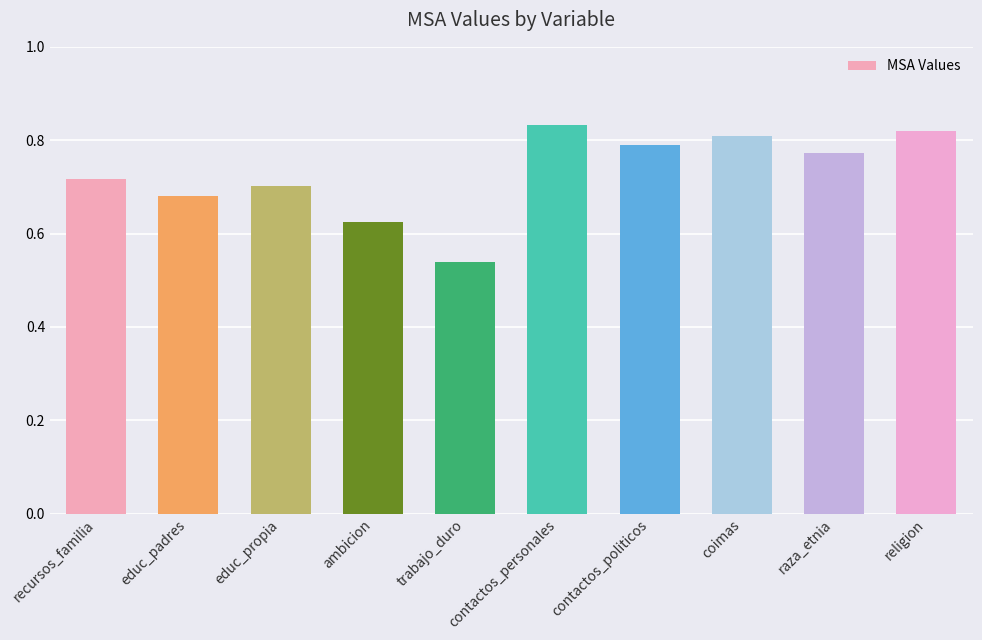

Are the bars grouped side by side (vs. stacked)?

No